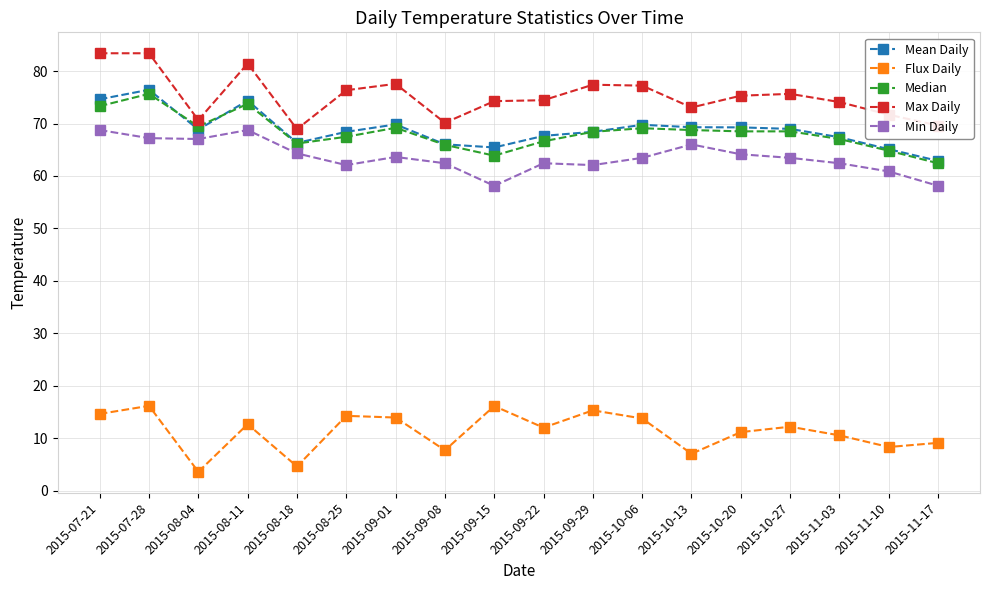

What is the difference between the Min Daily values at 2015-07-28 and 2015-08-11?

1.5